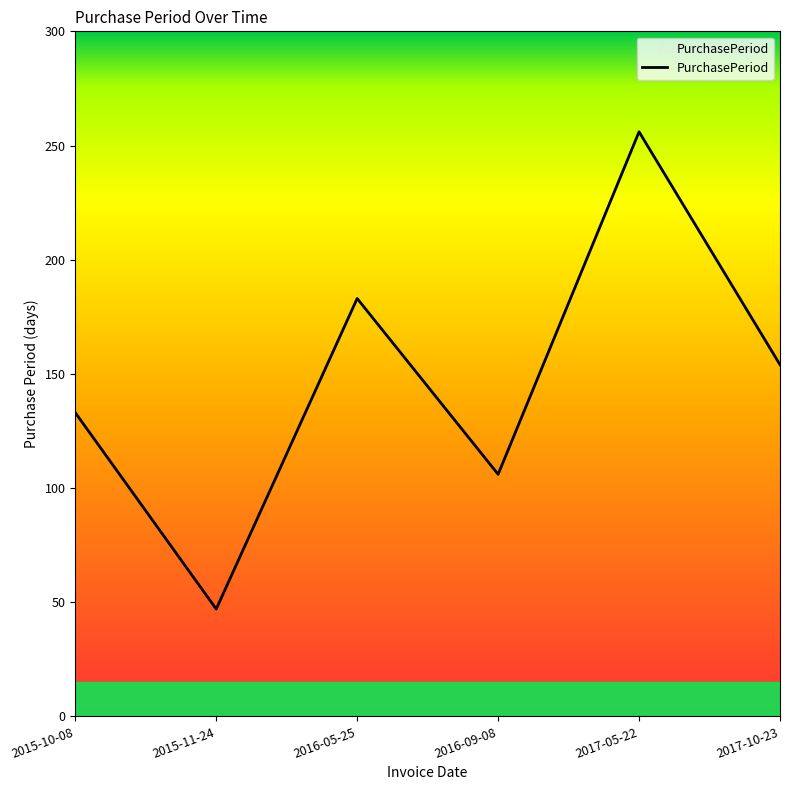

Rank the categories by value from highest to lowest.

2017-05-22, 2016-05-25, 2017-10-23, 2015-10-08, 2016-09-08, 2015-11-24